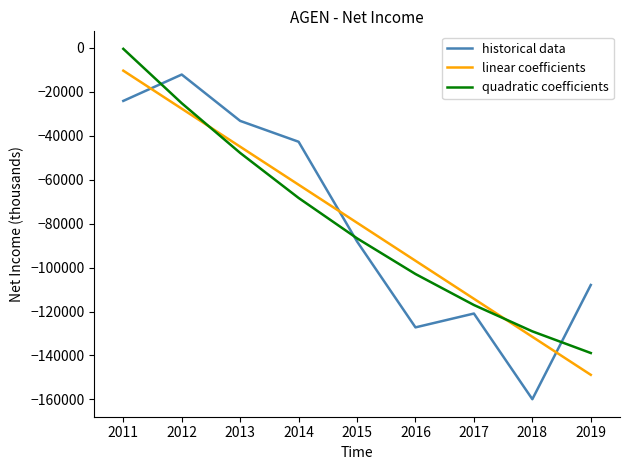

Between which two adjacent categories do historical data and linear coefficients first intersect?

2011 and 2012